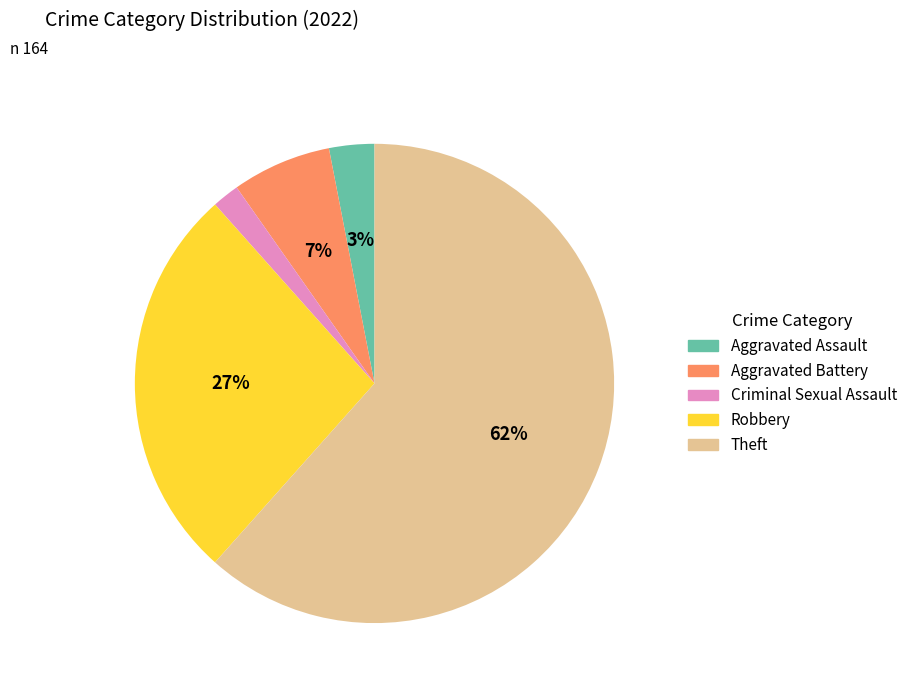

Is there a majority slice in this chart?

Yes